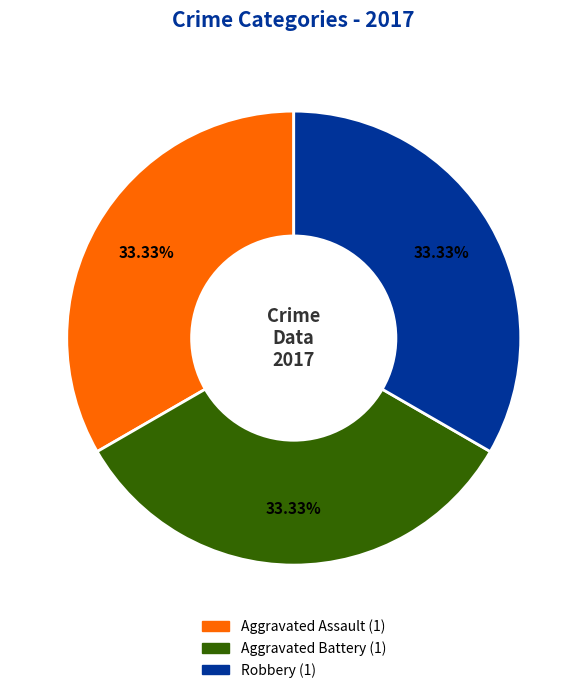

How many slices are in this pie chart?

3